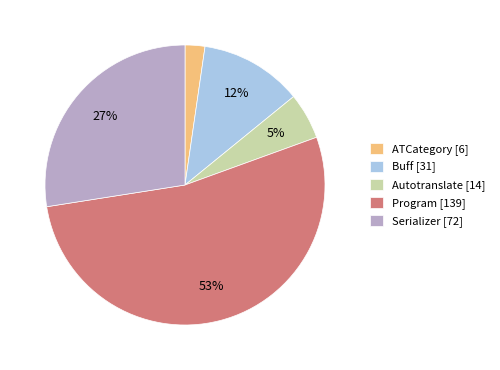

What is the majority slice?

Program